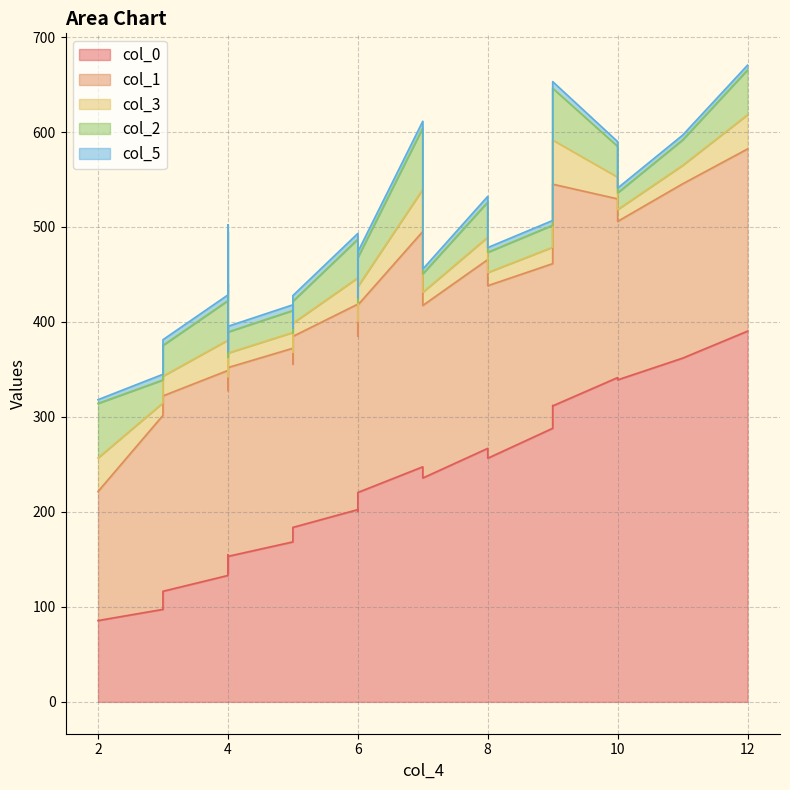

How many categories are shown in the chart?

26